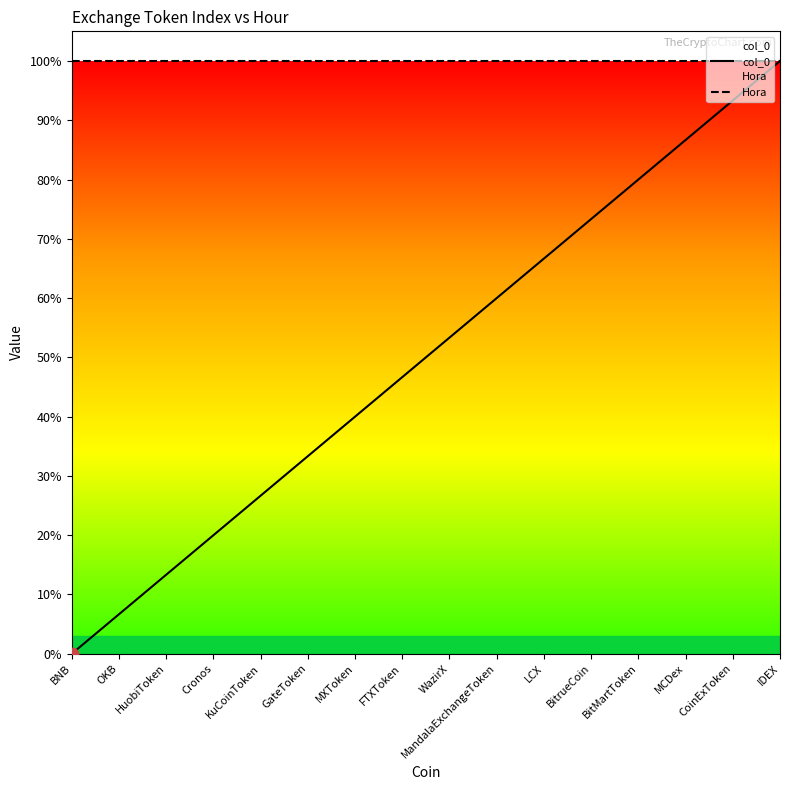

The value of col_0 at BitMartToken is 135.8. True or false?

False